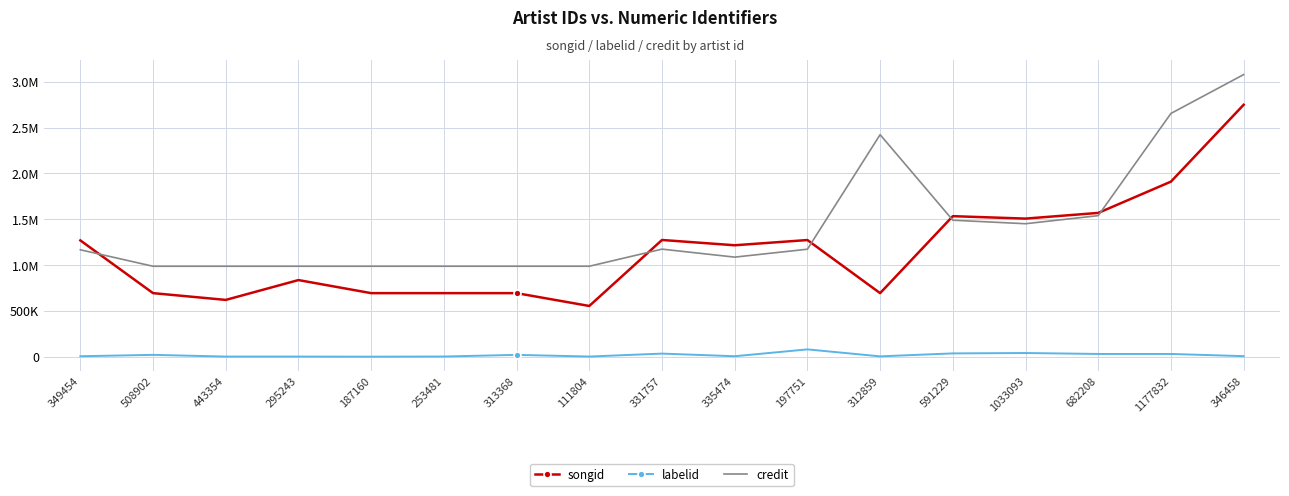

The labelid series shows 30197 at 682208. True or false?

True